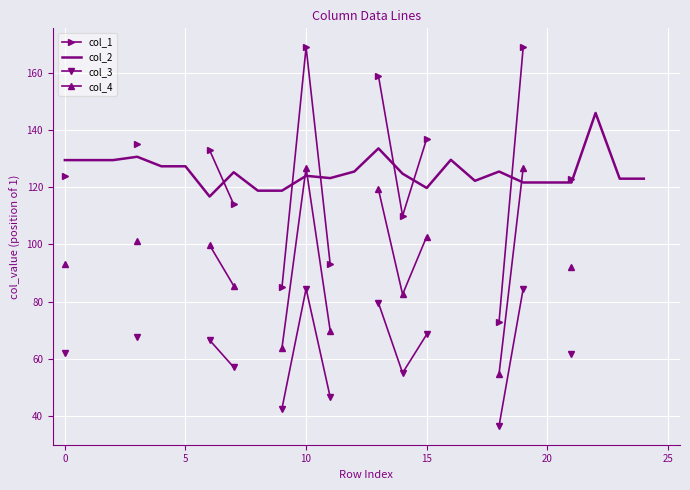

How many times do col_2 and col_4 cross each other?

3